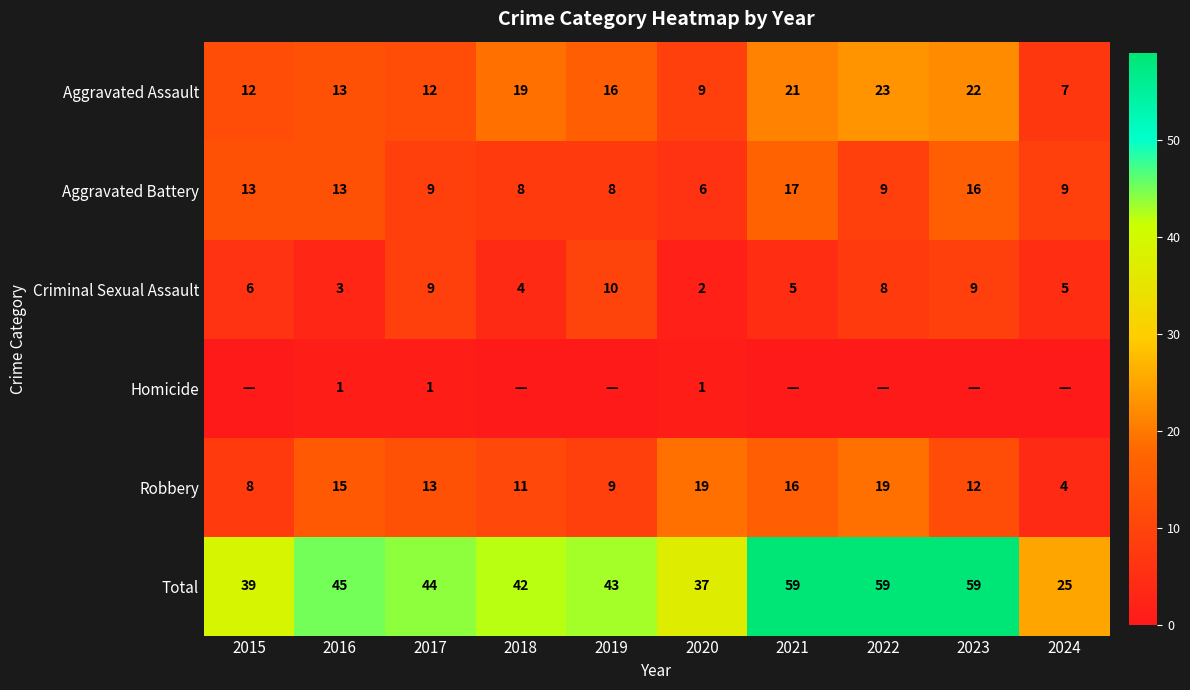

What is the highest value of the Total series?

59